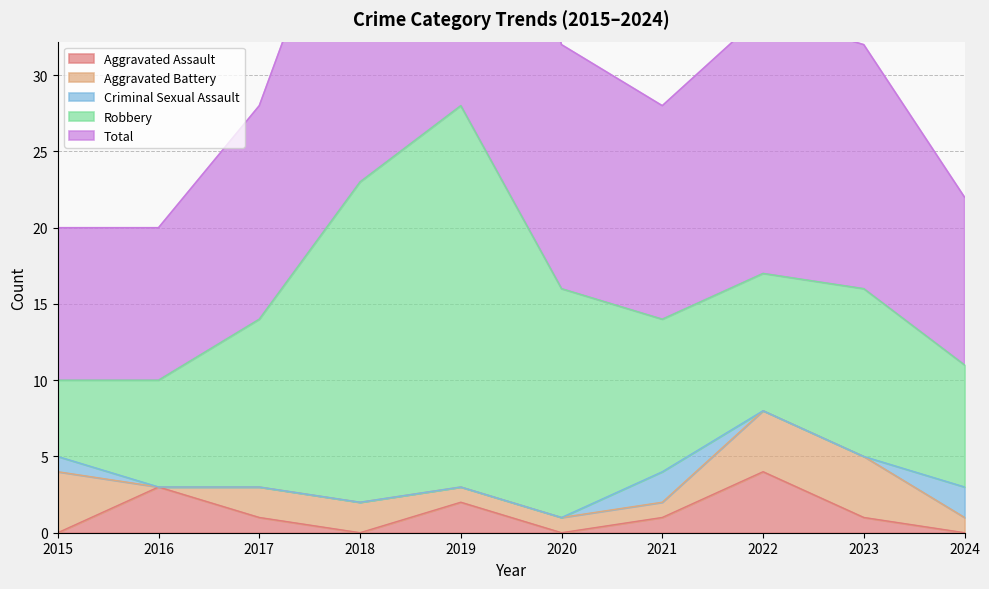

How many series are shown in this chart?

5